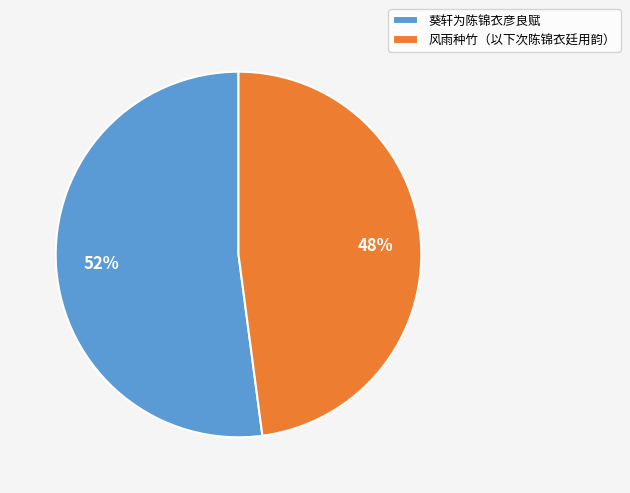

How many segments does this pie chart have?

2